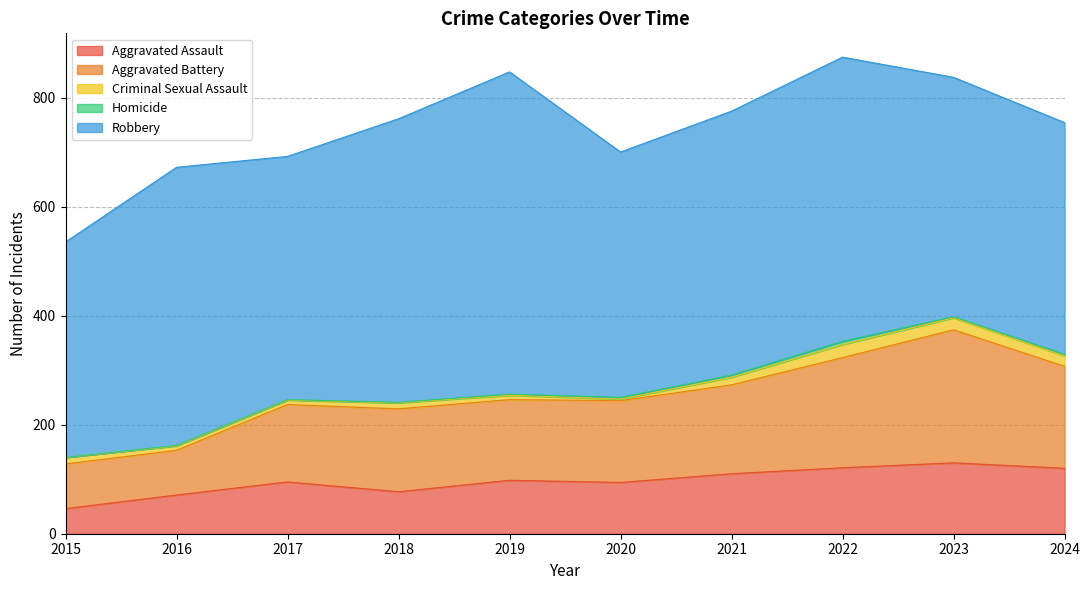

What is the spread (max minus min) of values at 2024?

422